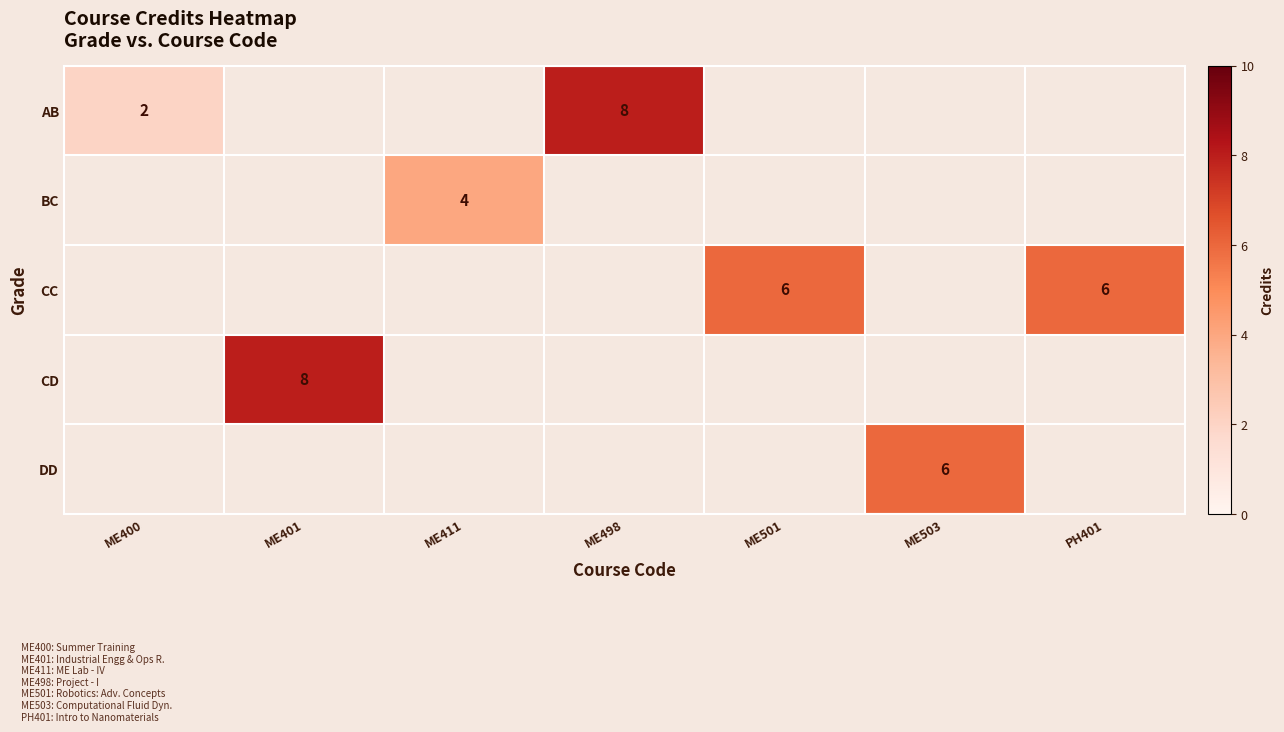

Which series has the widest spread of values?

AB